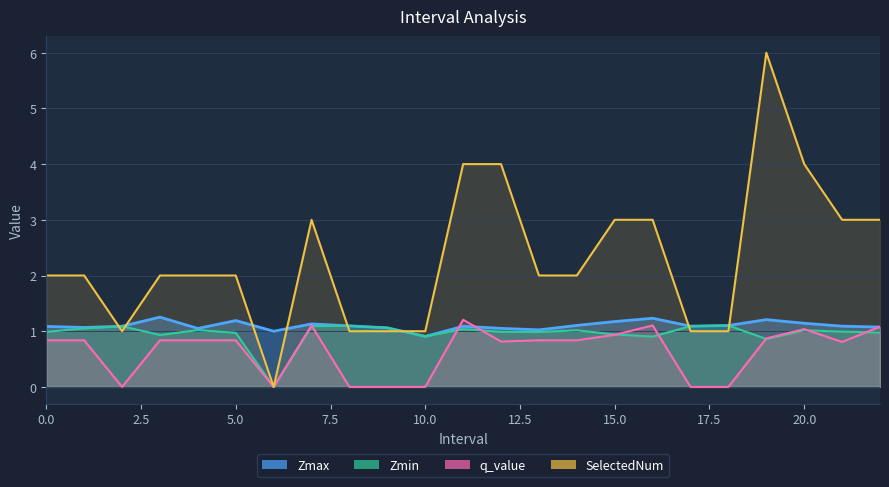

What is the sum of all Zmin values?

22.1